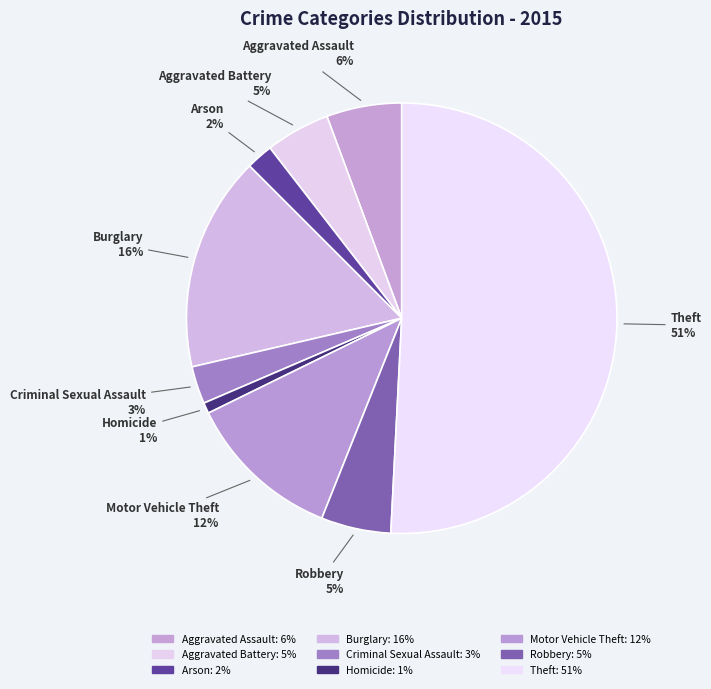

Is the sum of Theft and Burglary greater than half?

Yes